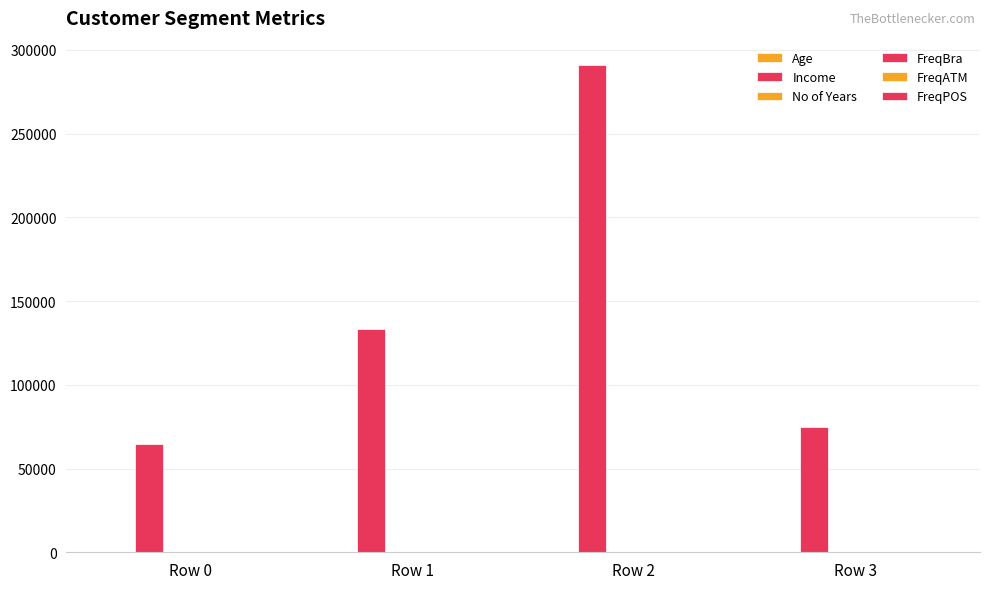

Reading left to right, transcribe all the data shown in this chart.

Age: Row 0=29.0	Row 1=31.5	Row 2=50.3	Row 3=29.9
Income: Row 0=64508.5	Row 1=133558.4	Row 2=290931.6	Row 3=74937.5
No of Years: Row 0=4.9	Row 1=5.7	Row 2=13.4	Row 3=5.1
FreqBra: Row 0=3.1	Row 1=6.4	Row 2=5.2	Row 3=3.3
FreqATM: Row 0=7.5	Row 1=15.0	Row 2=7.2	Row 3=7.3
FreqPOS: Row 0=1.2	Row 1=10.9	Row 2=1.6	Row 3=1.5